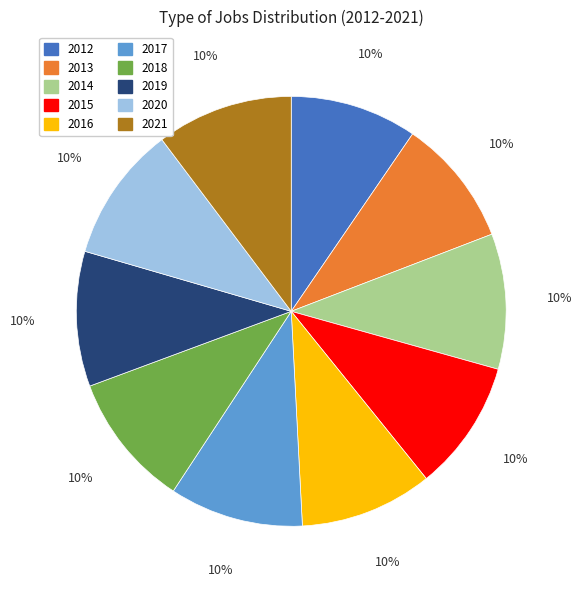

To the nearest percent, what is the combined percentage of 2021 and 2013?

20%